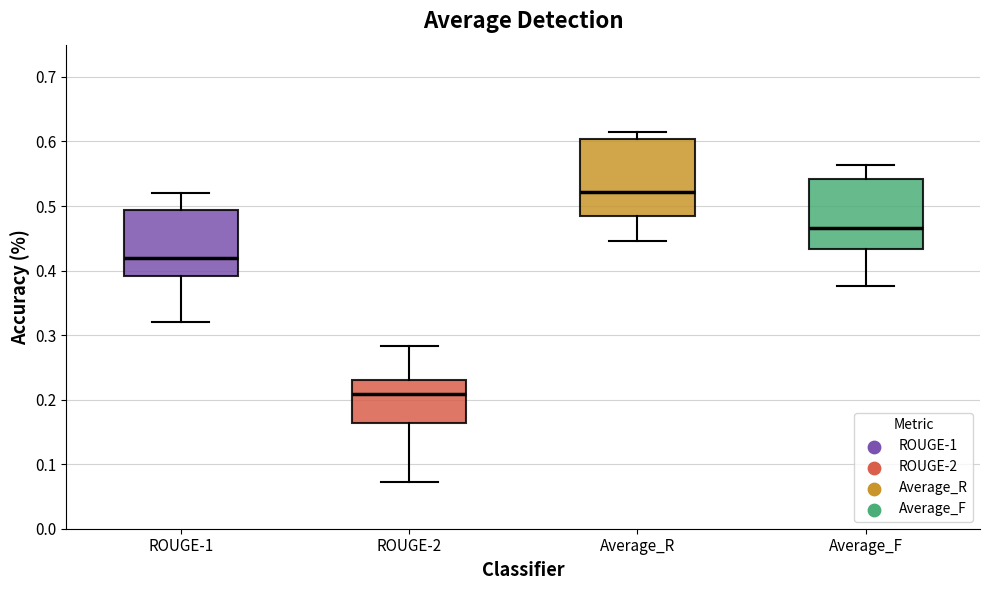

Reading left to right, read every box against the y-axis: the position of its median line, the range the box covers, and the ends of its whiskers. The values are not printed on the chart, so give them approximately, as read against the axis.

ROUGE-1: median 0.42, box 0.39 to 0.49, whiskers 0.32 to 0.52
ROUGE-2: median 0.21, box 0.16 to 0.23, whiskers 0.07 to 0.28
Average_R: median 0.52, box 0.48 to 0.60, whiskers 0.45 to 0.61
Average_F: median 0.47, box 0.43 to 0.54, whiskers 0.38 to 0.56